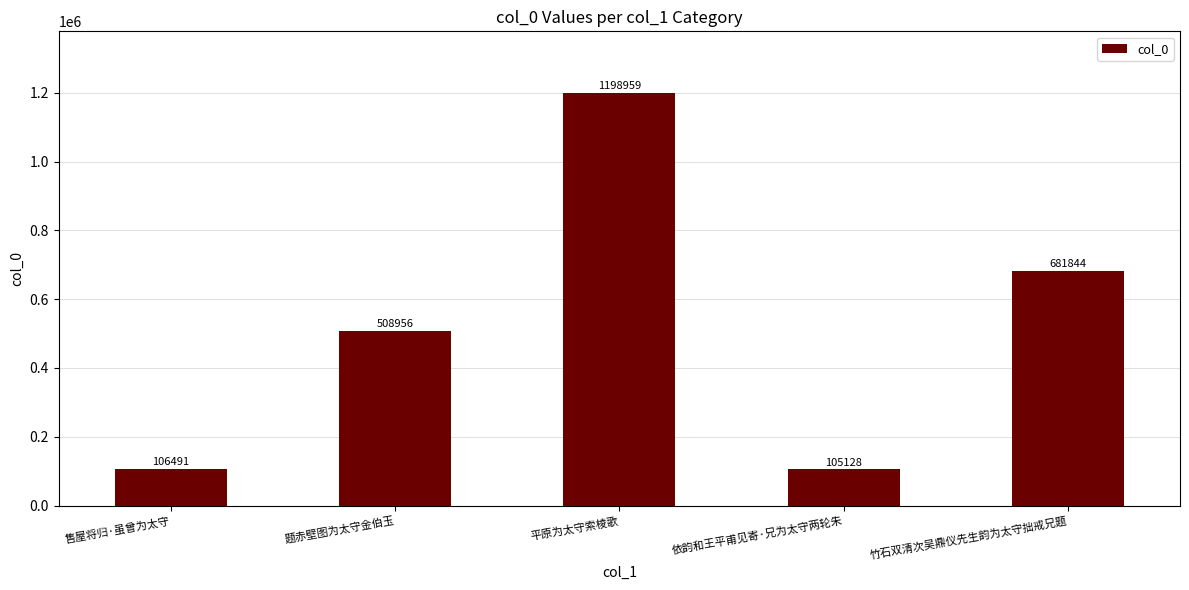

True or false: the data shows 2095035 at 平原为太守索棱歌.

False